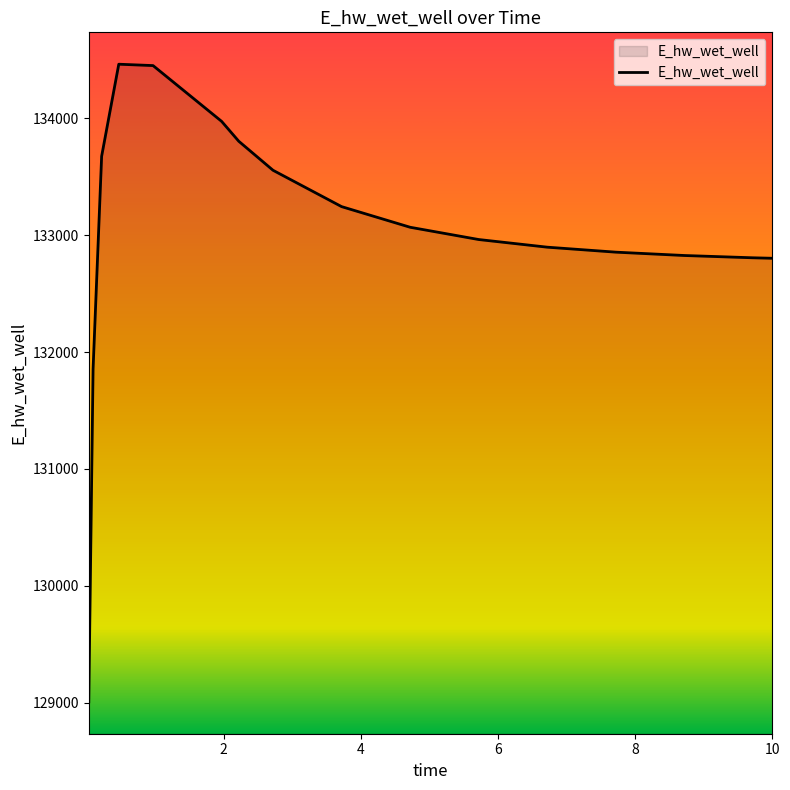

What is the greatest value displayed?

134462.0